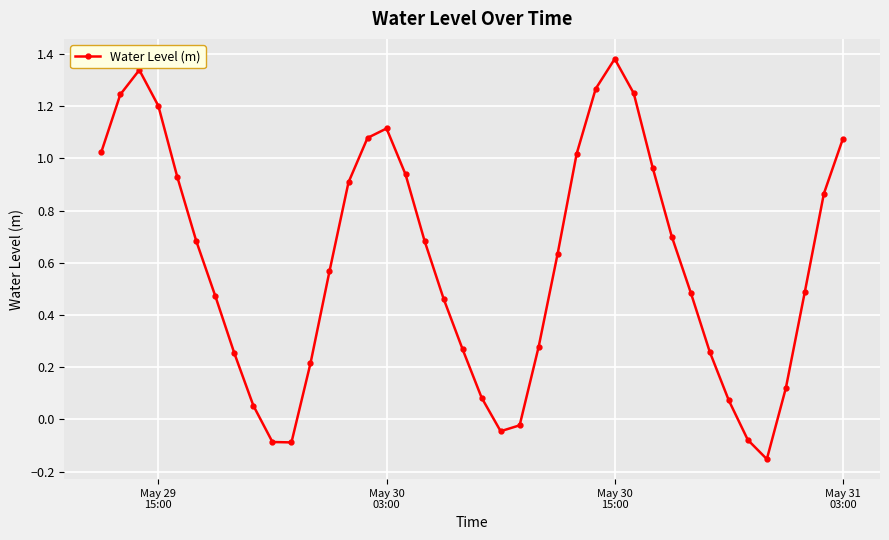

Does the chart display data point markers on the line(s)?

Yes